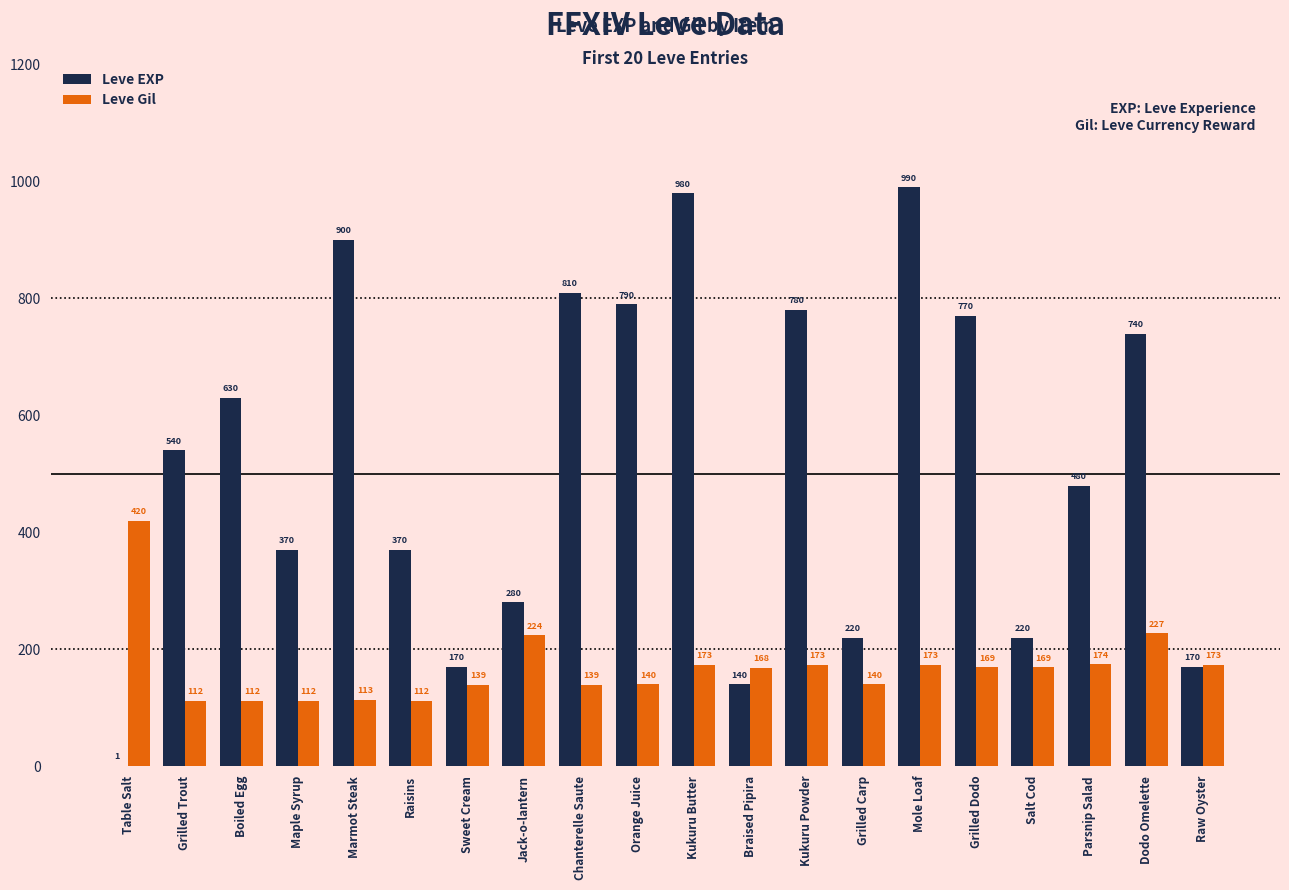

How many groups of bars are there?

20